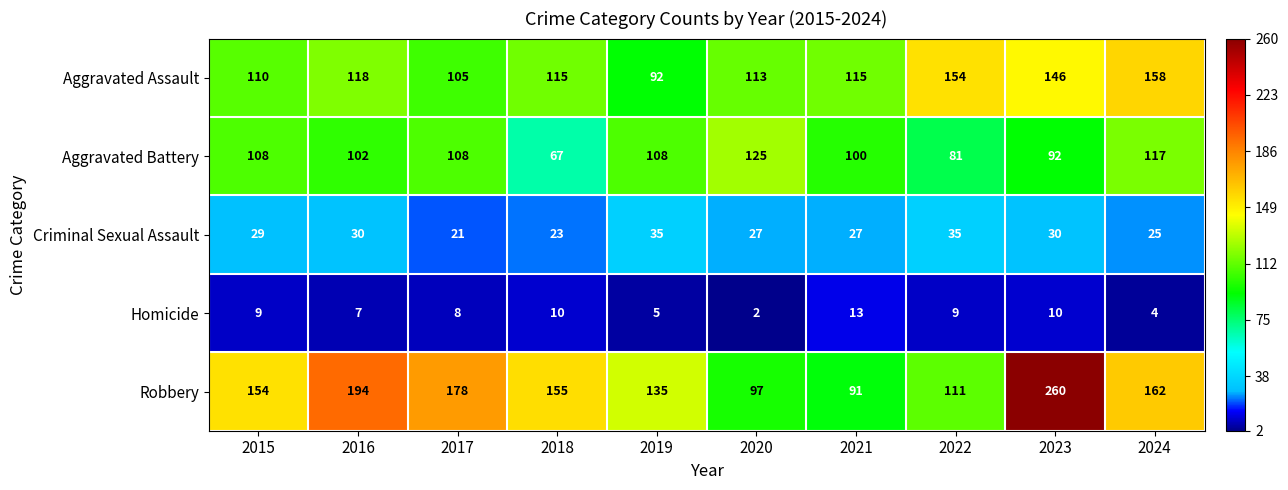

What is the sum of all Homicide values?

77